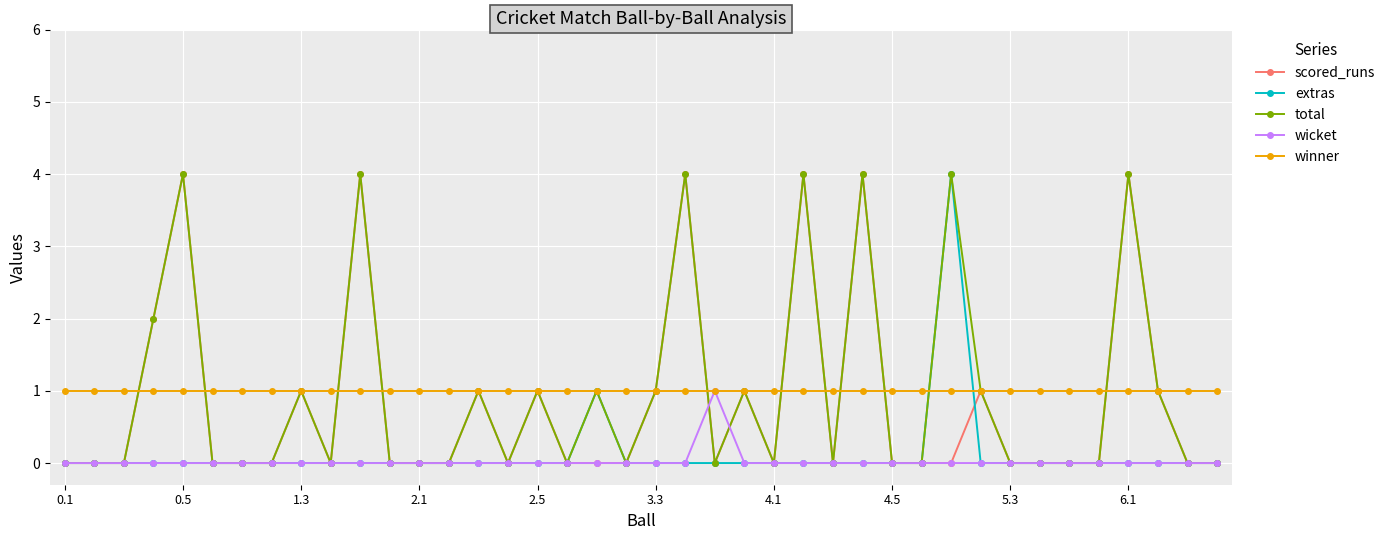

True or false: scored_runs has more than 2 points higher than both neighbors.

True